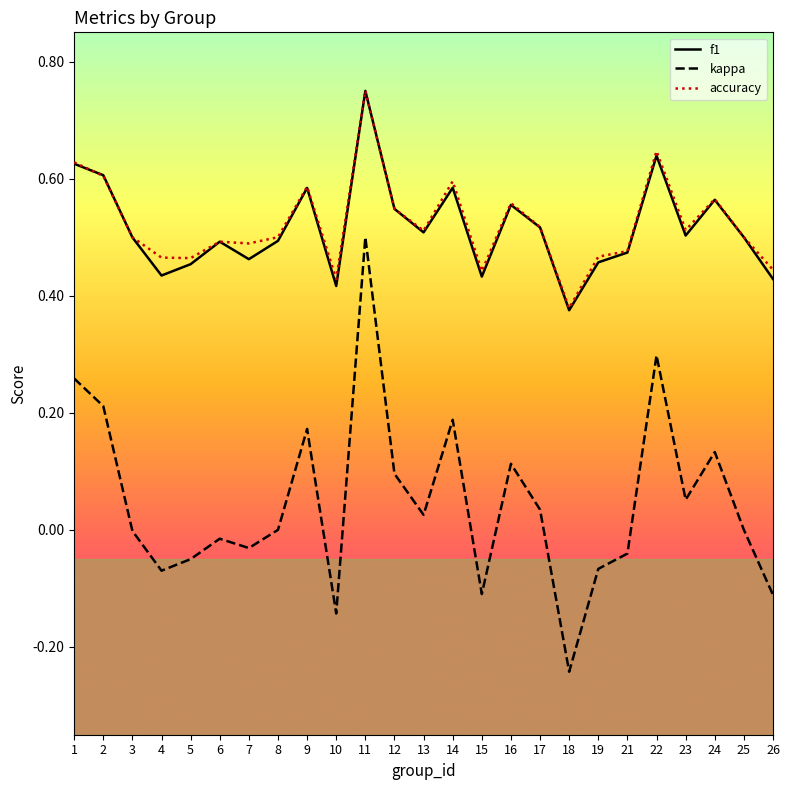

How many series are shown in this chart?

3